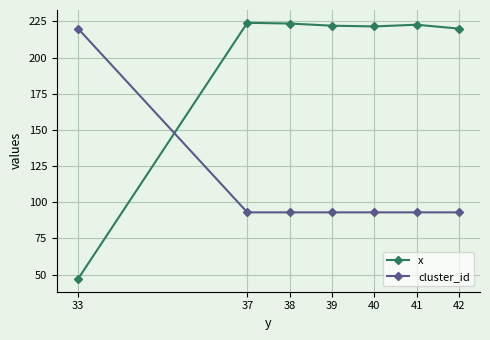

True or false: x has more than 0 points higher than both neighbors.

True